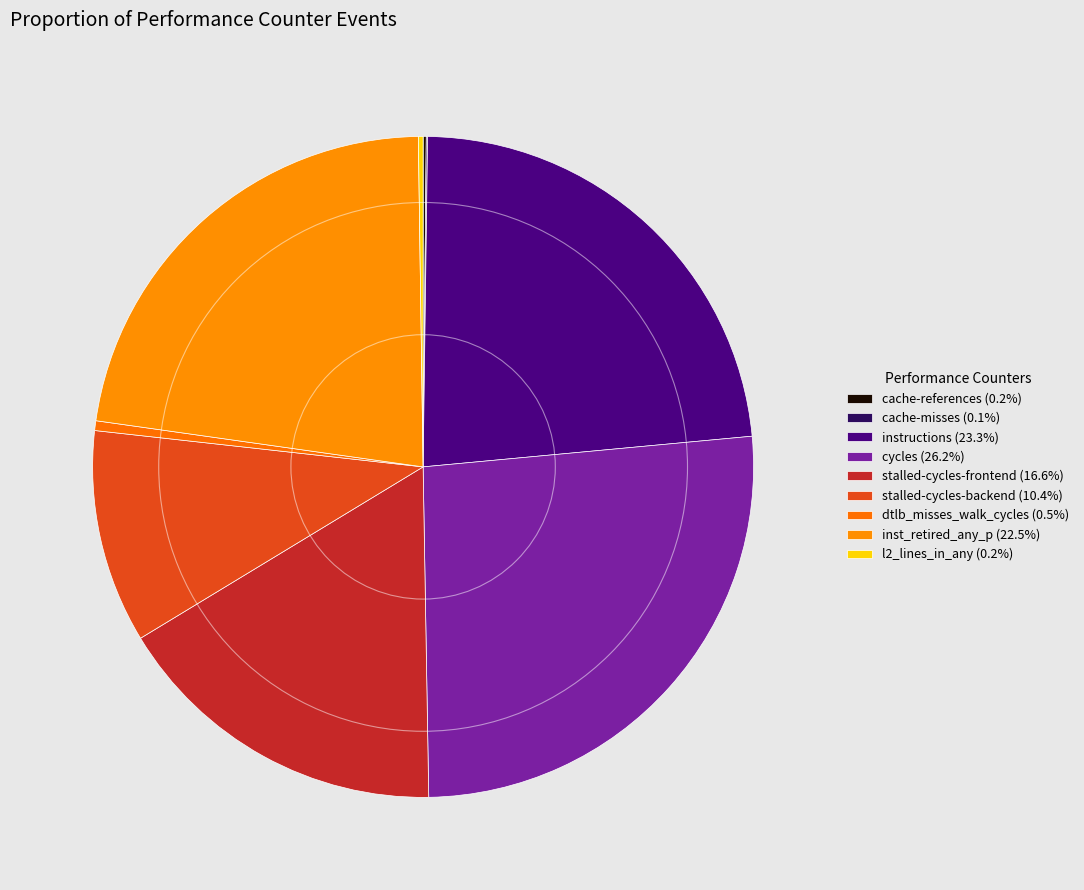

To the nearest percent, what is the average slice percentage?

11%